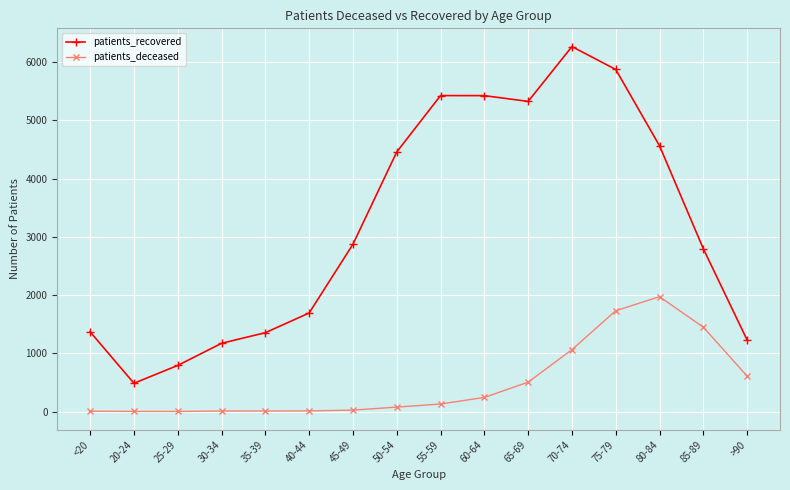

At which category does patients_recovered reach its first local valley?

20-24